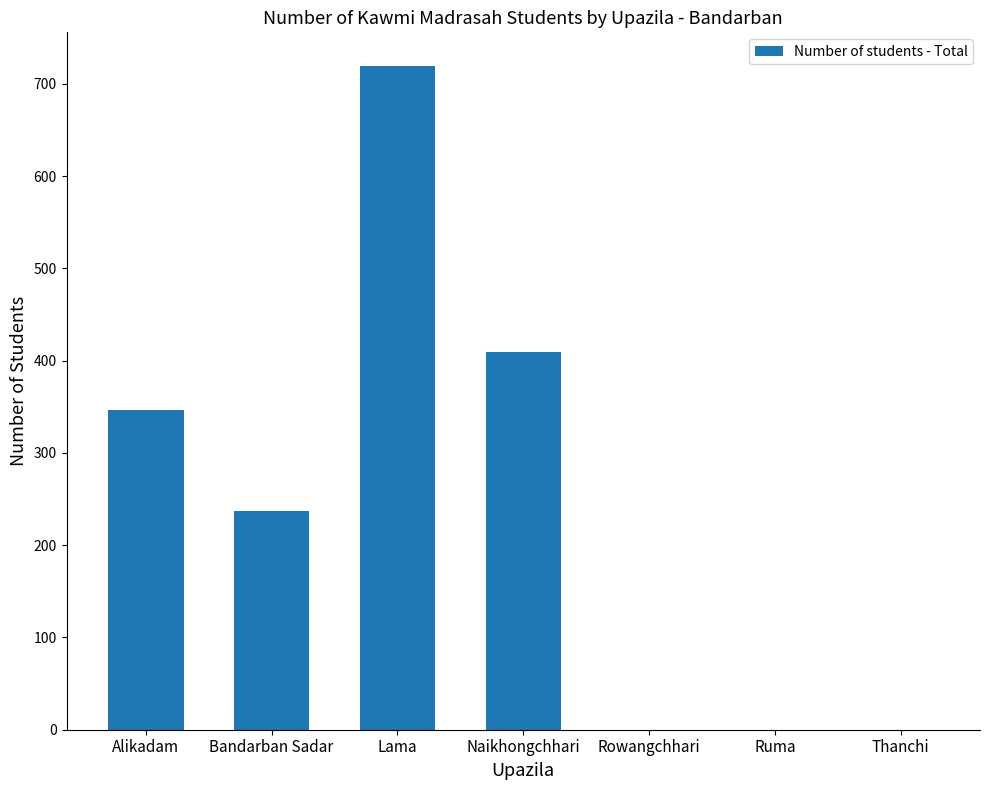

Reading left to right, list all the values displayed in this chart.

Alikadam=347	Bandarban Sadar=237	Lama=720	Naikhongchhari=410	Rowangchhari=0	Ruma=0	Thanchi=0